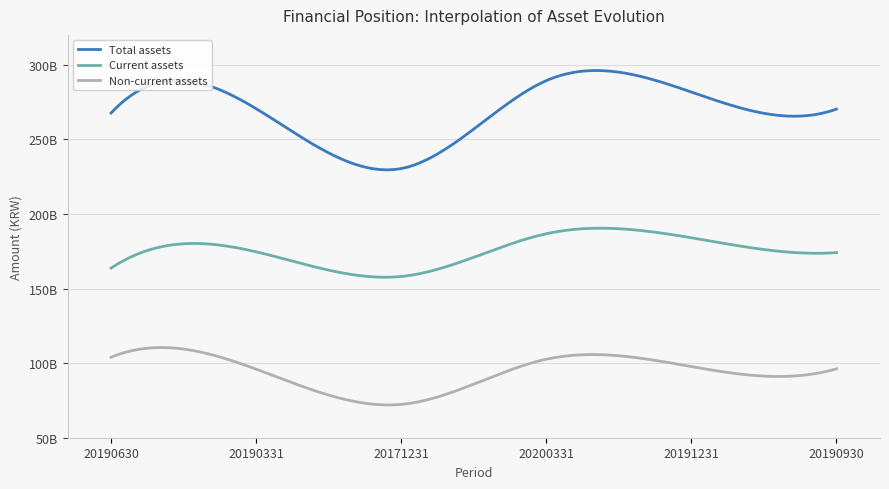

True or false: Non-current assets has a value of 70338209159 at 20200331.

False